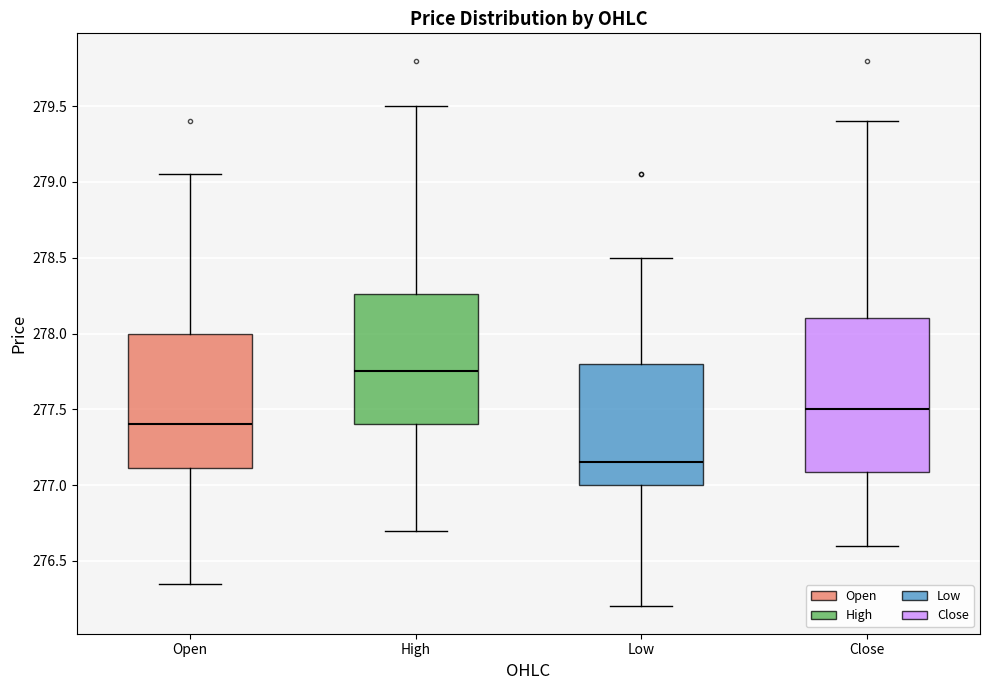

Reading left to right, transcribe this box plot: for each box, give where its median line is, the range the box spans, and where its two whiskers end, as read against the y-axis. The values are not printed on the chart, so give them approximately, as read against the axis.

Open: median 277.40, box 277.10 to 278.00, whiskers 276.35 to 279.05
High: median 277.75, box 277.40 to 278.25, whiskers 276.70 to 279.50
Low: median 277.15, box 277.00 to 277.80, whiskers 276.20 to 278.50
Close: median 277.50, box 277.10 to 278.10, whiskers 276.60 to 279.40